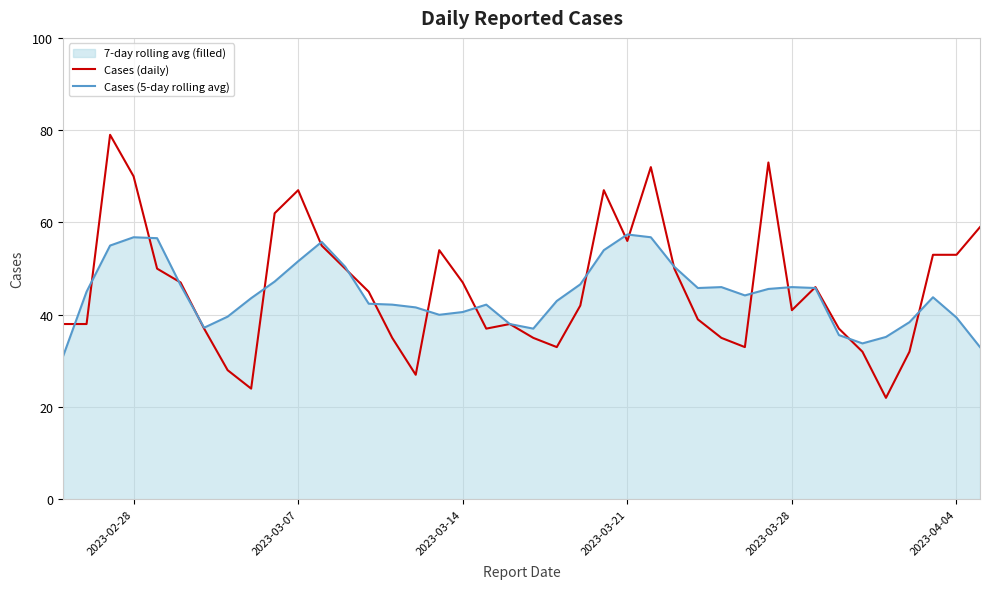

Which series has the largest range (max minus min)?

Cases (daily)